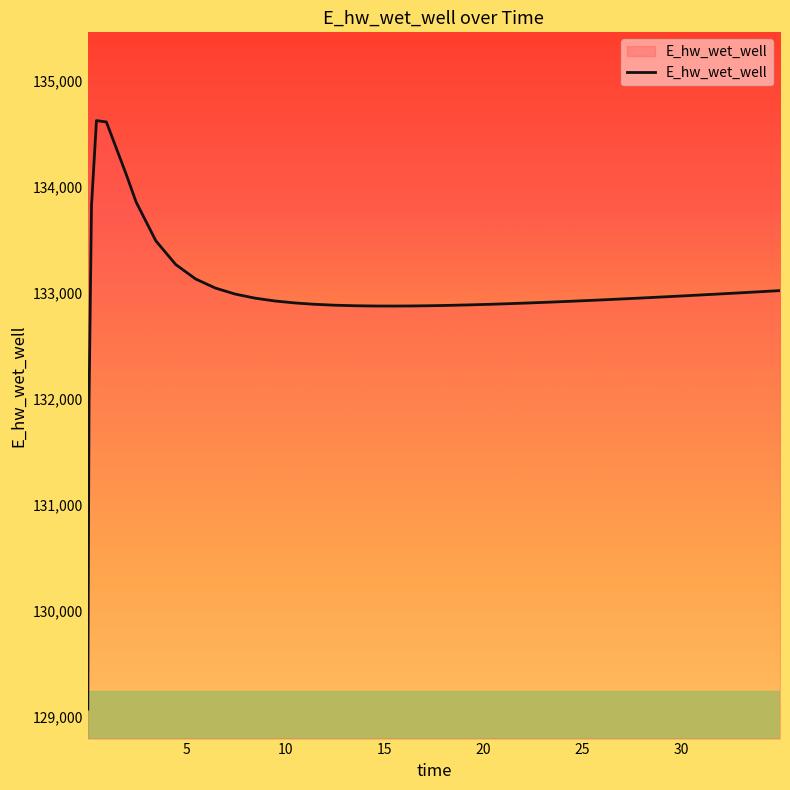

What is the maximum value shown in the chart?

134628.1